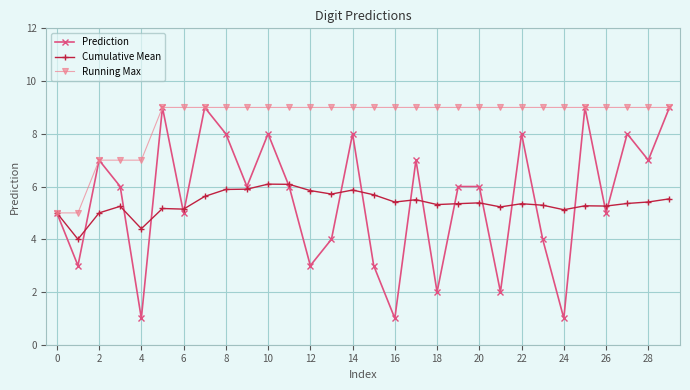

What is the minimum value for Prediction?

1.0